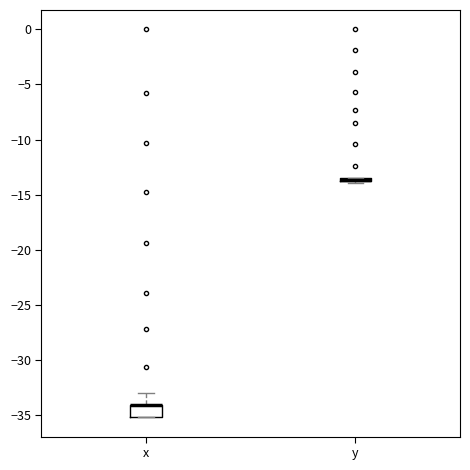

Reading left to right, read every box against the y-axis: the position of its median line, the range the box covers, and the ends of its whiskers. The values are not printed on the chart, so give them approximately, as read against the axis.

x: median -34.0 (drawn on the box's upper edge), box -35.0 to -34.0, whiskers -35.0 to -33.0
y: box collapsed to a line at -13.5, whiskers -14.0 to -13.5